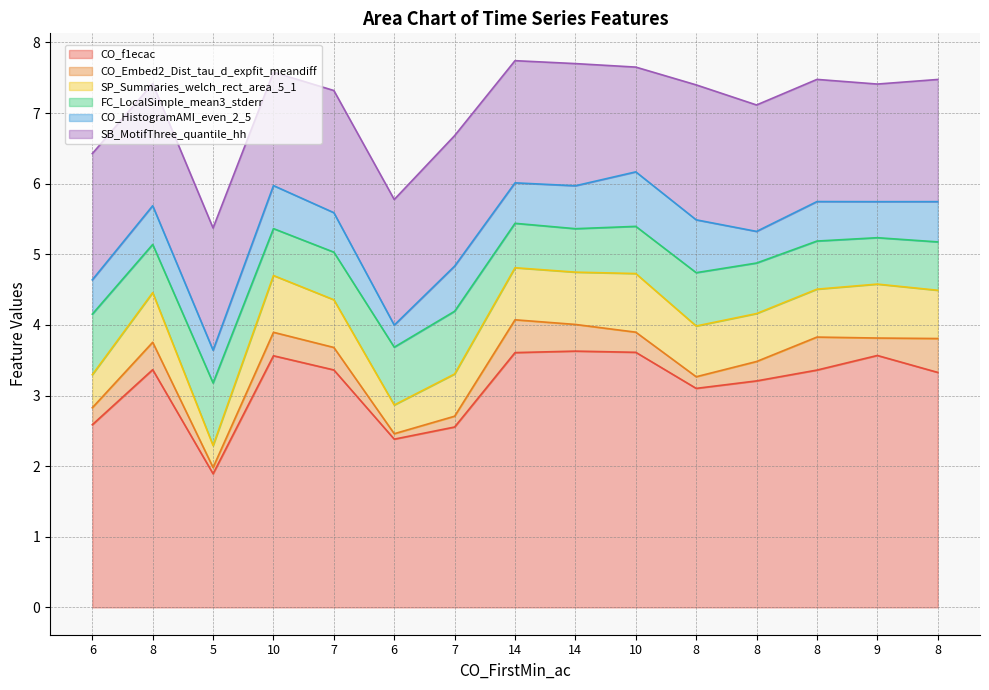

Is it true that SP_Summaries_welch_rect_area_5_1 equals 0.5 at 6?

True